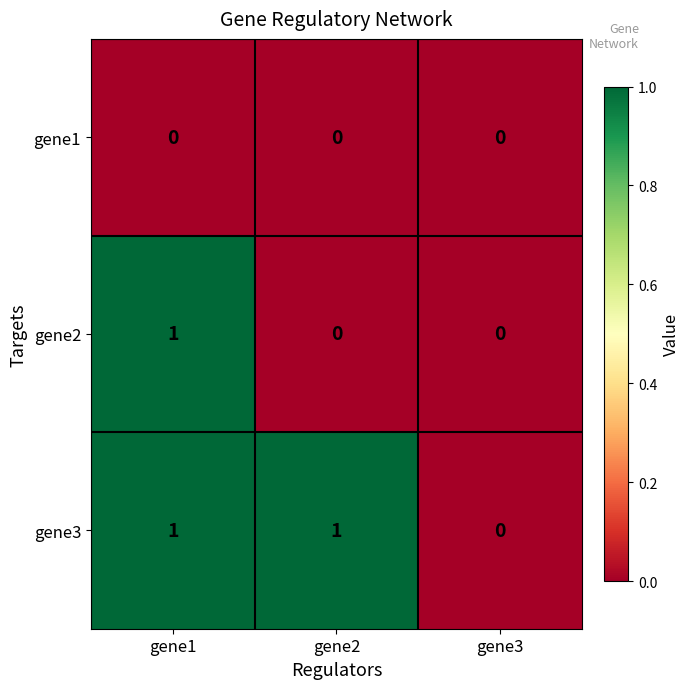

Count the gene3 values in the range 0 to 1.

3